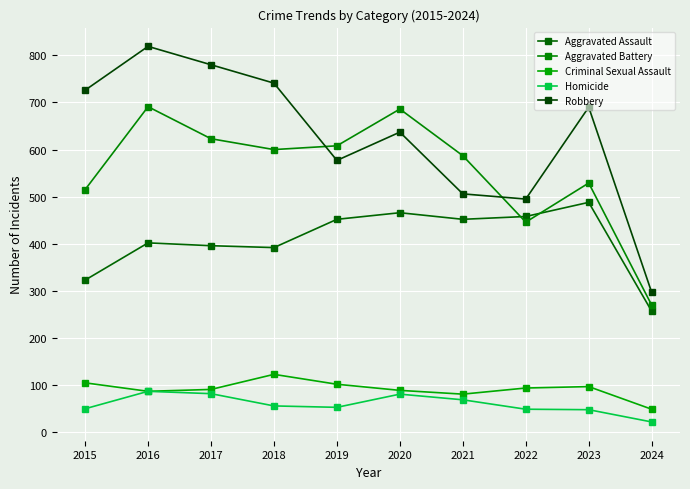

What is the difference between the Aggravated Assault values at 2020 and 2022?

8